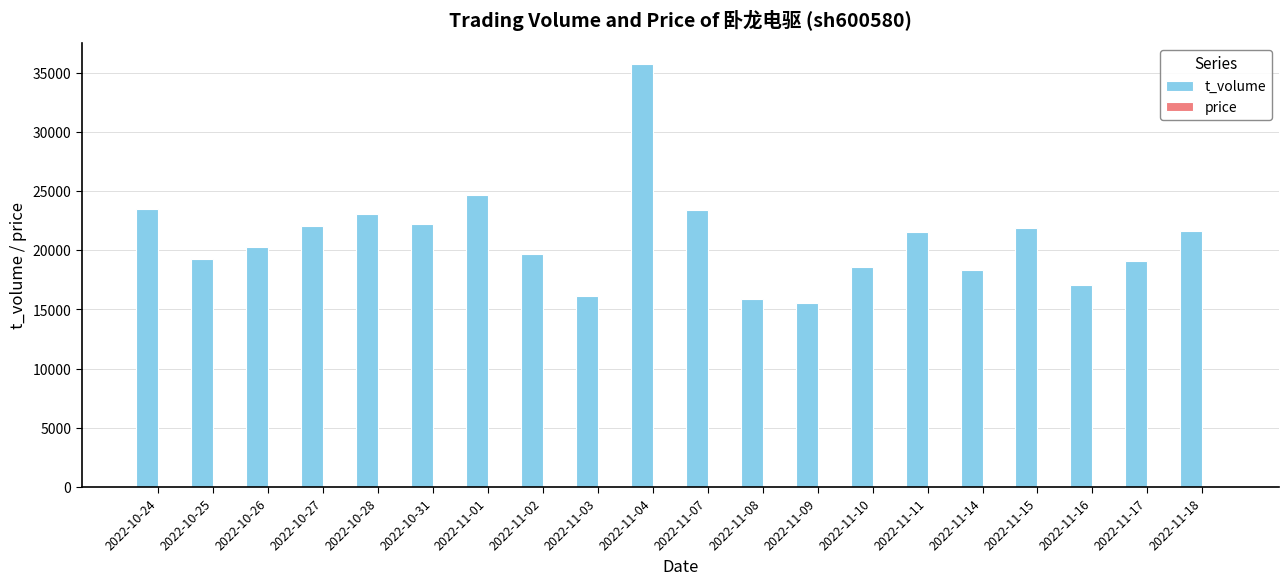

Which series has the largest total across all categories?

t_volume